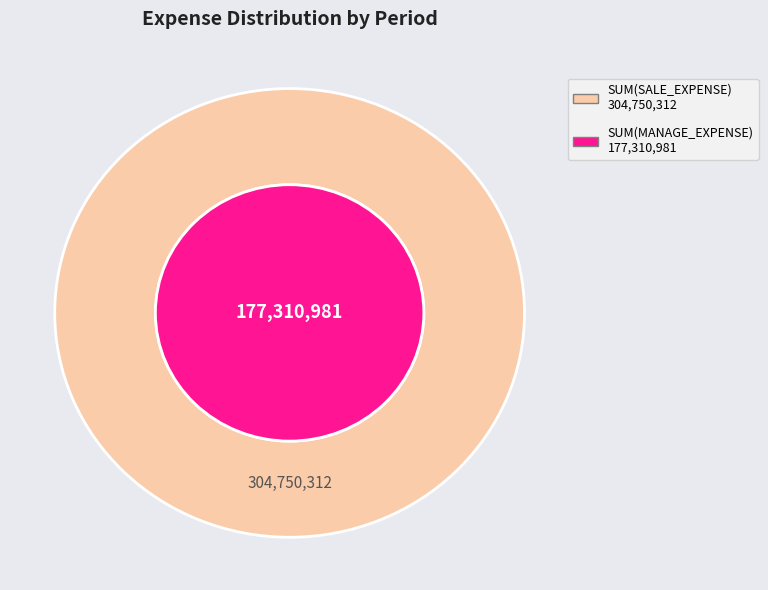

Is there a majority slice in this chart?

Yes